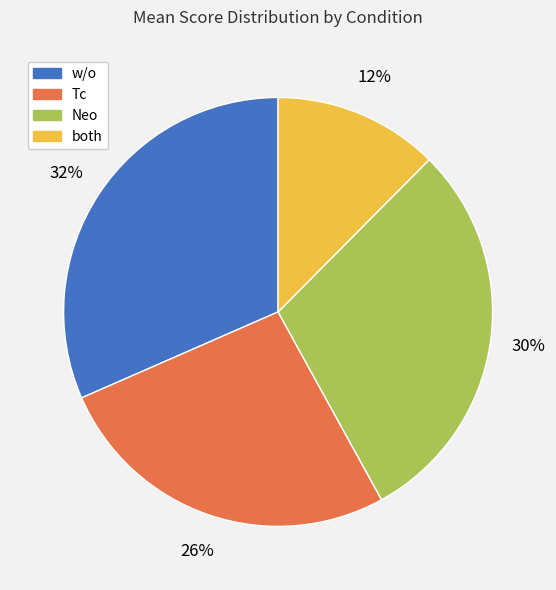

How many segments does this pie chart have?

4